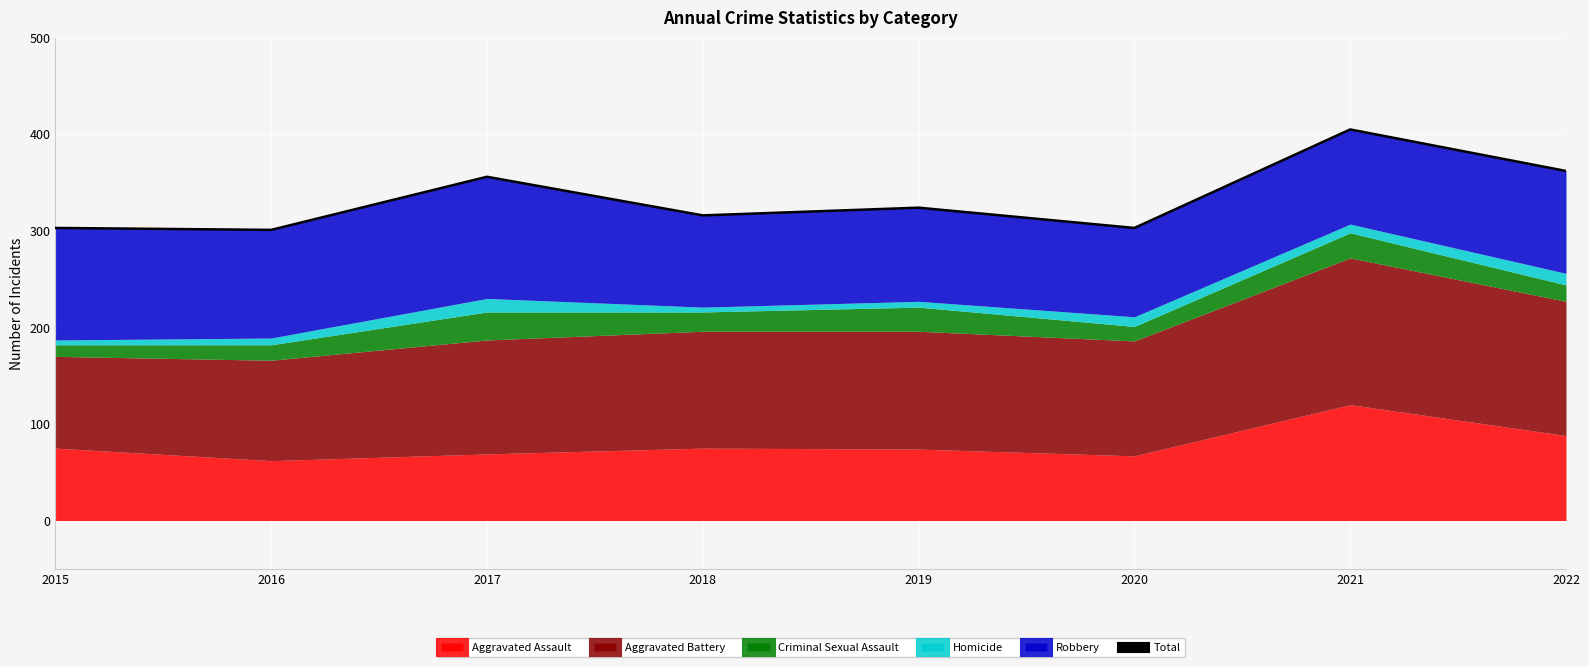

How many data points are above 324?

3